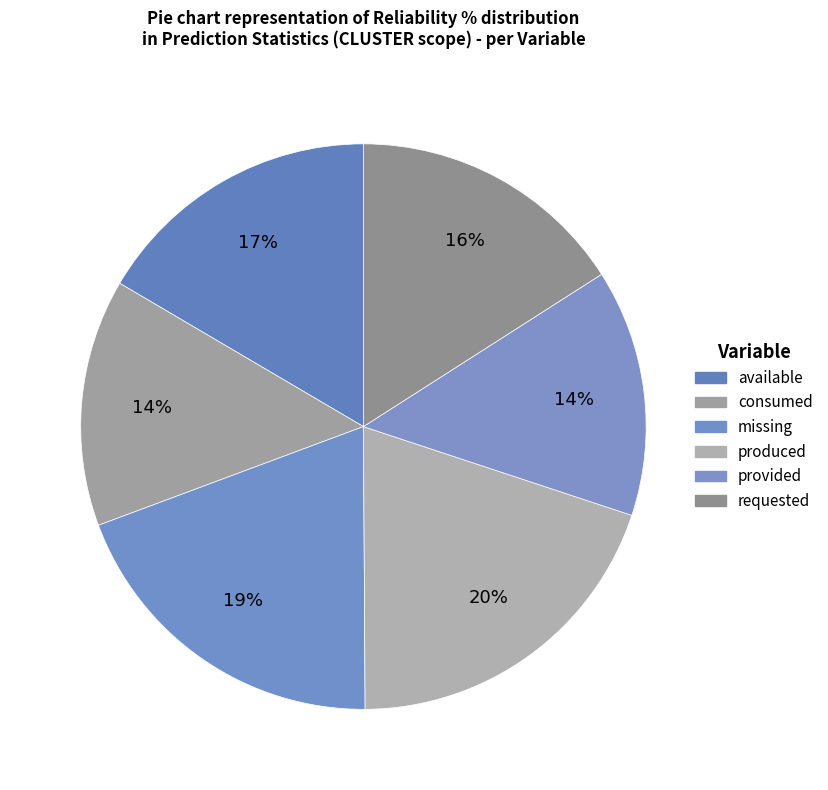

Count the number of slices in the pie.

6